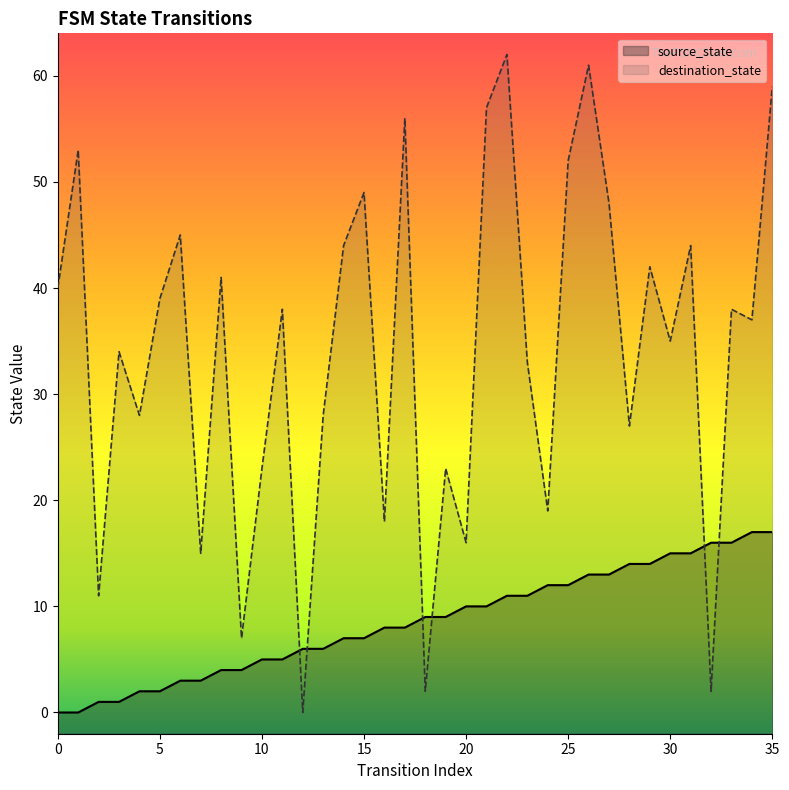

At which label is destination_state closest to 31?

23